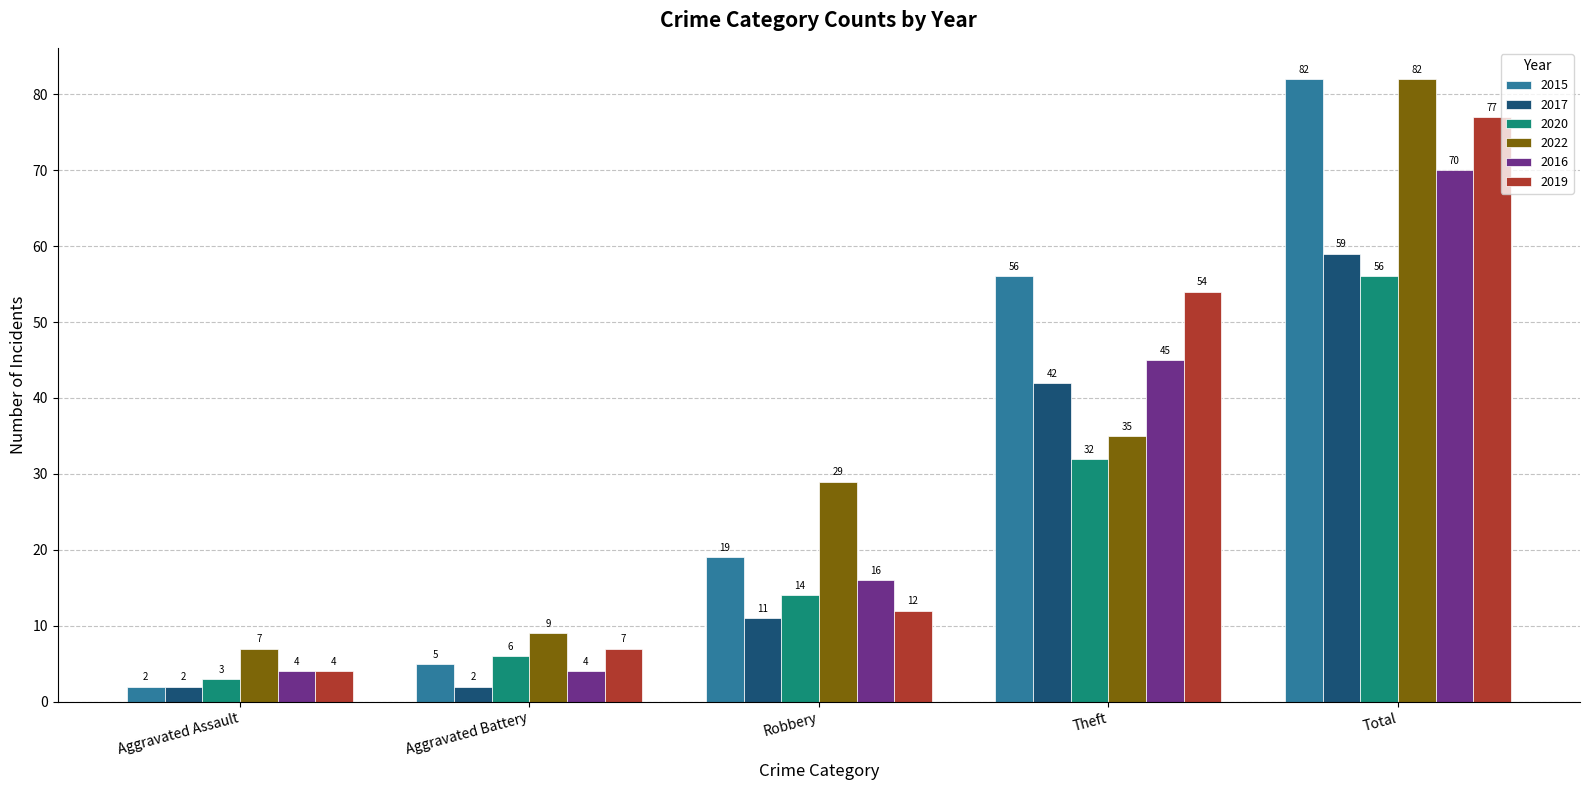

What is the greatest value displayed?

82